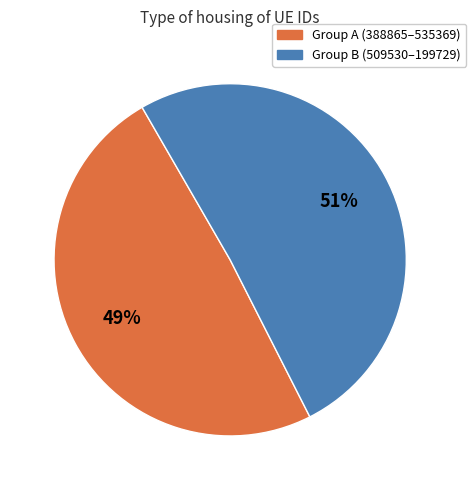

Is there any slice that represents more than half of the pie?

Yes